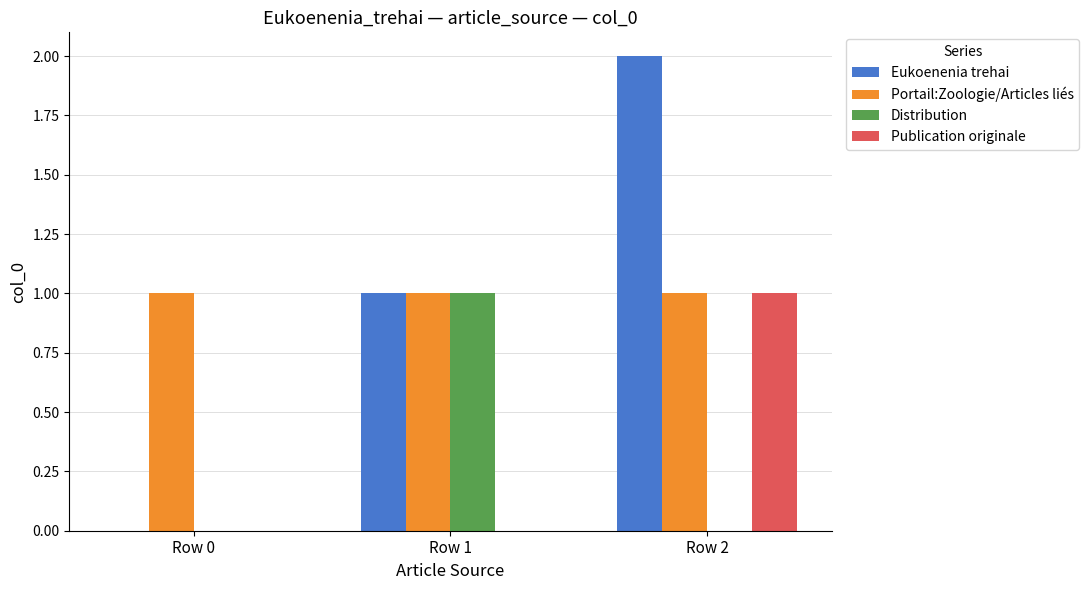

At which category does the chart reach its peak across all series?

Row 2